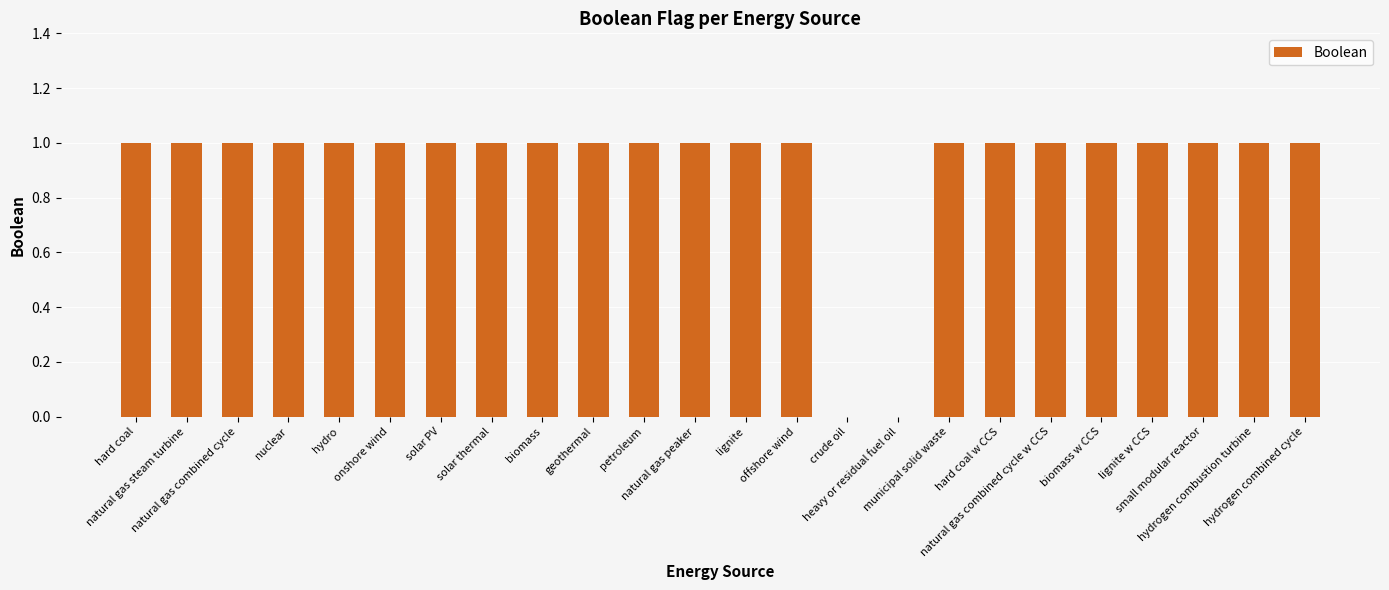

The chart shows a value of 1 at hydrogen combined cycle. True or false?

True